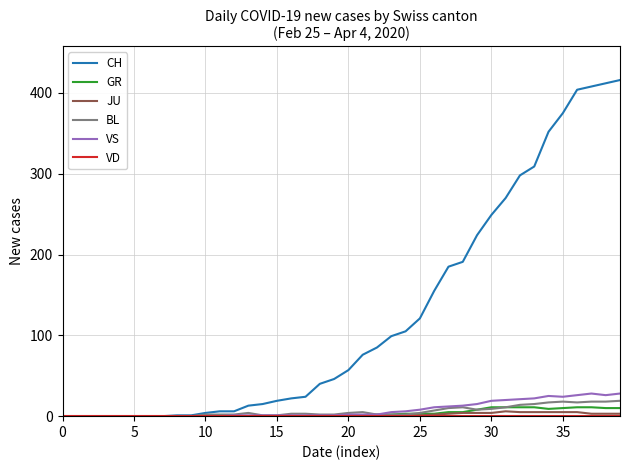

Which series has the largest range (max minus min)?

CH